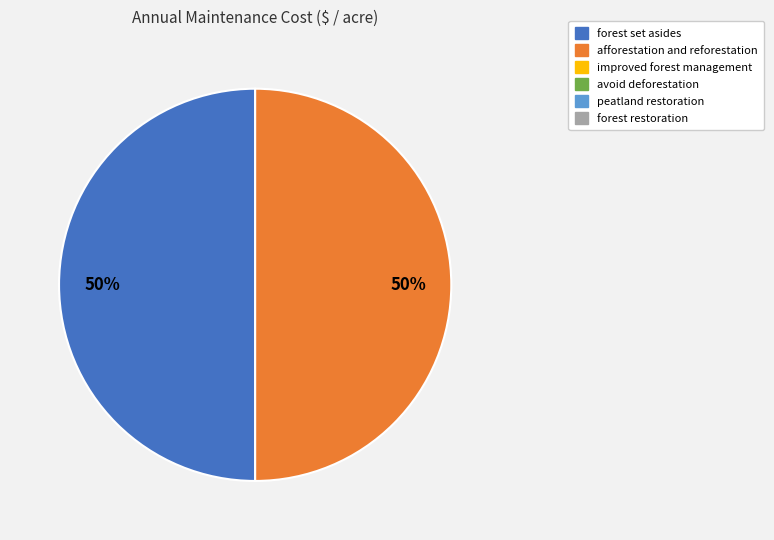

How many slices are in this pie chart?

2